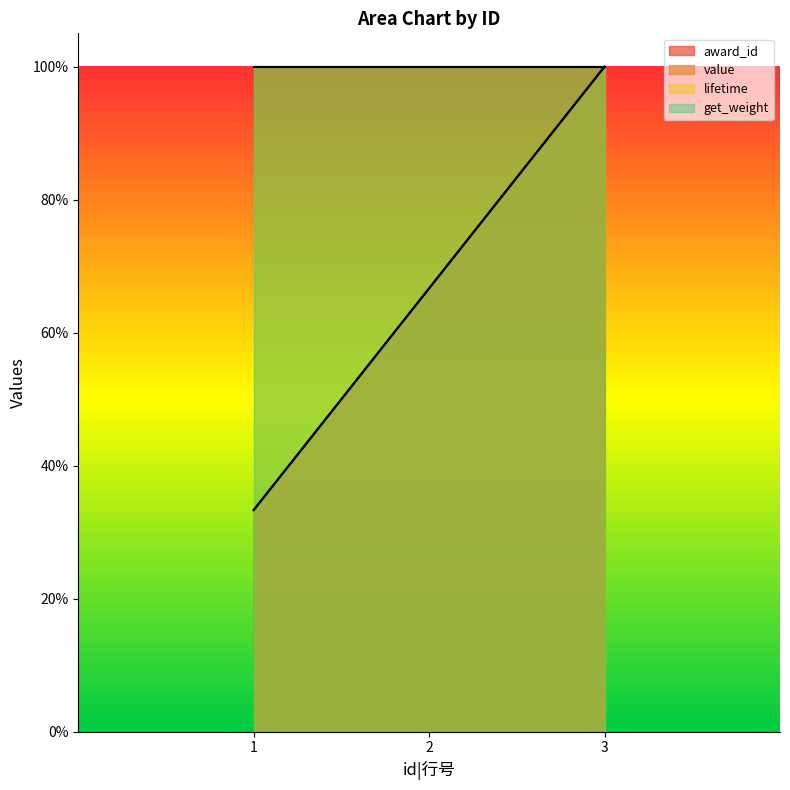

Is the value of award_id at 1 greater than the value of value at 3?

No